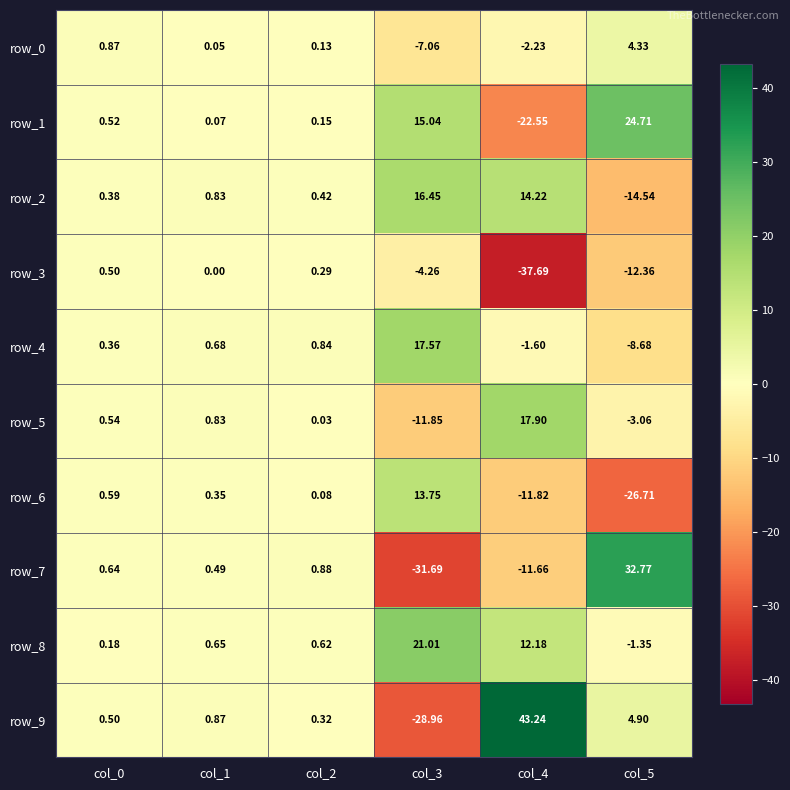

Rank the series by their maximum value, from highest to lowest.

row_9, row_7, row_1, row_8, row_5, row_4, row_2, row_6, row_0, row_3